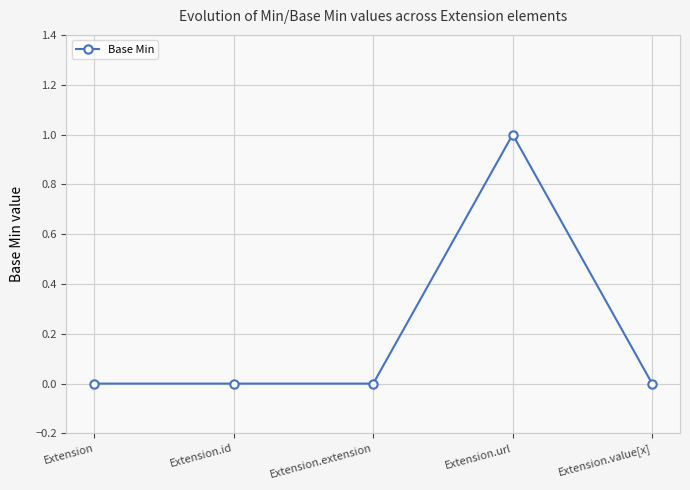

What is the difference between the values at Extension.url and Extension.id?

1